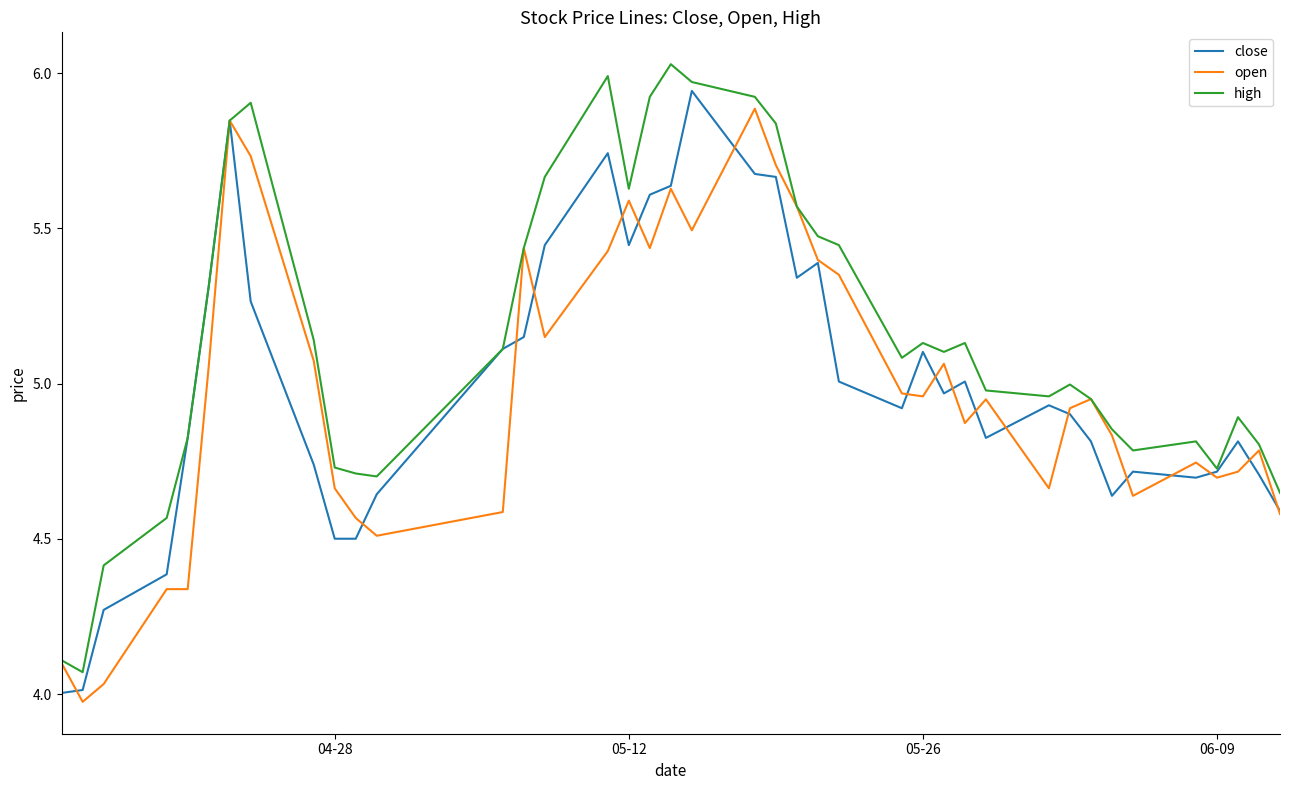

True or false: close and open cross at least once.

True